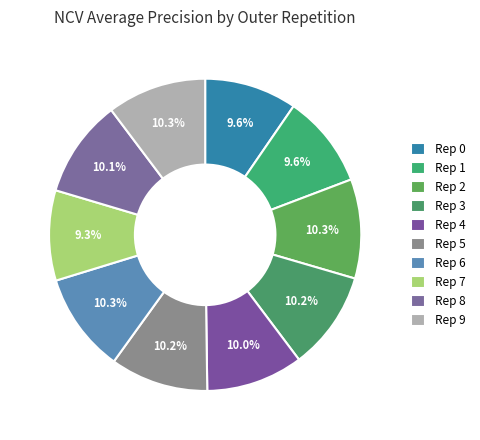

How many slices are in this pie chart?

10